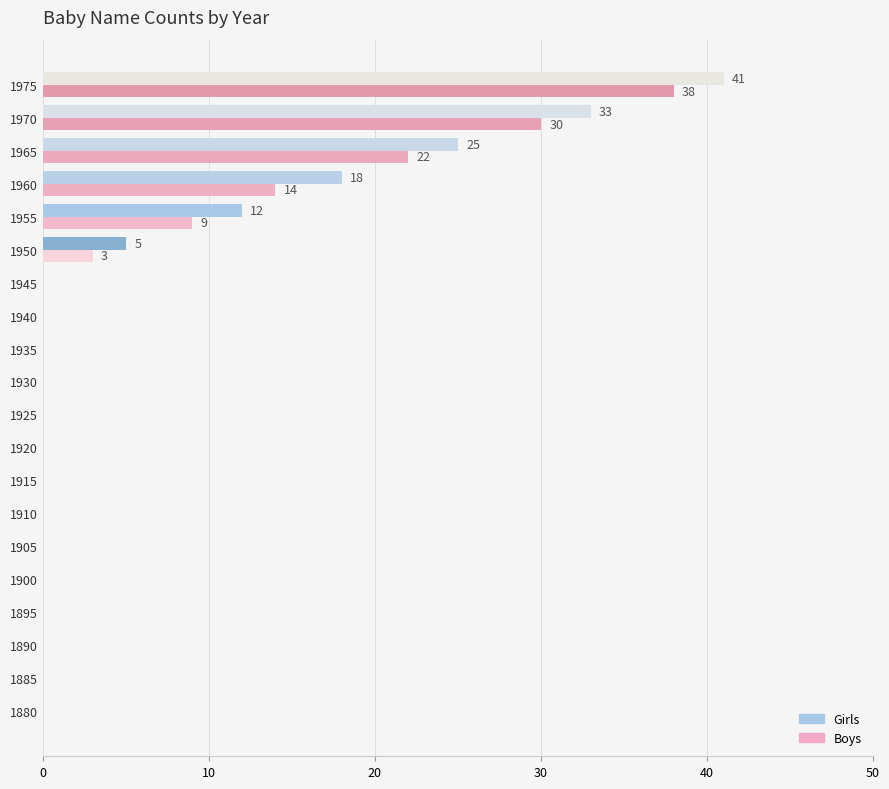

The Girls series shows 15 at 1920. True or false?

False